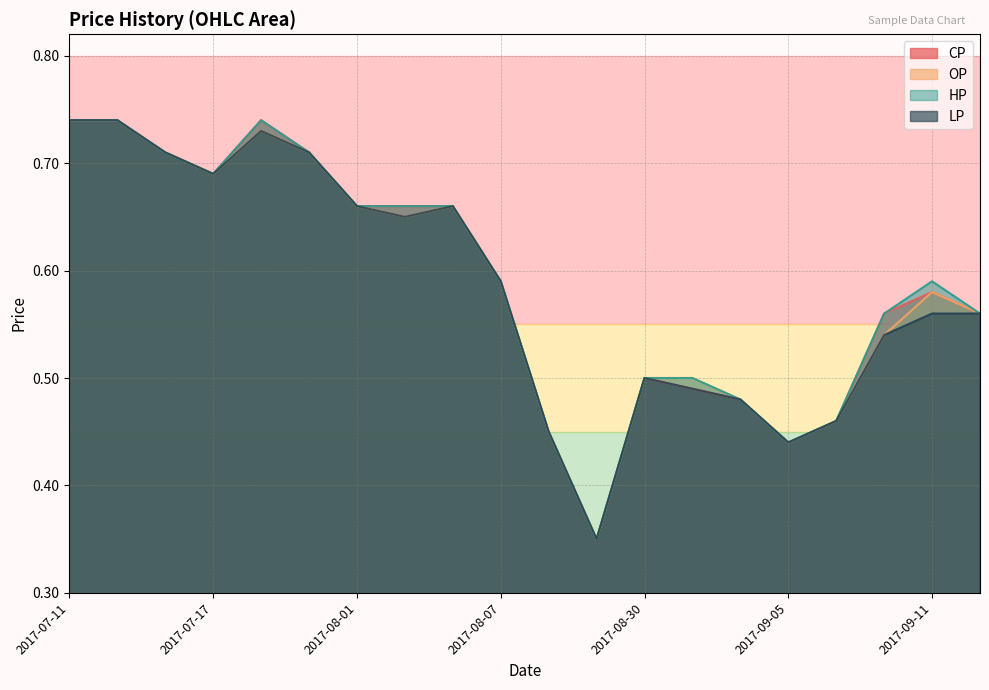

At which category is the sum across all series the highest?

2017-07-11